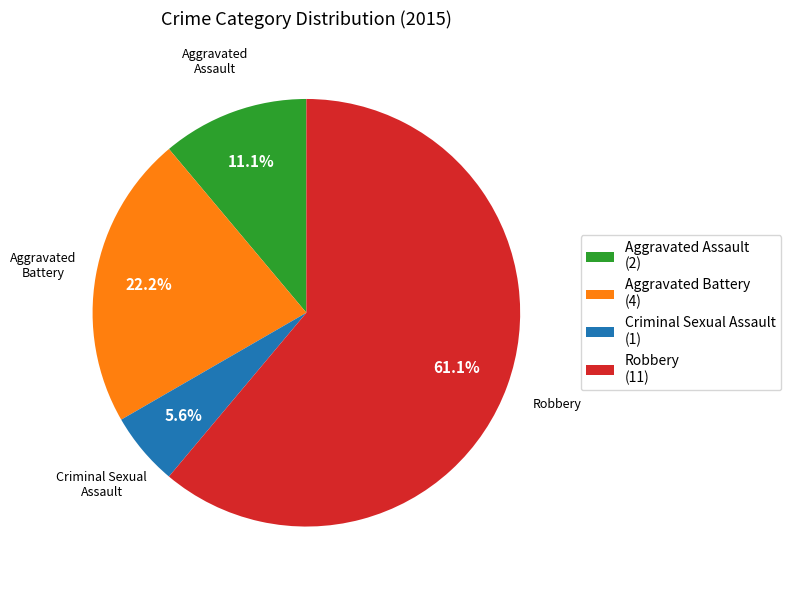

Between Aggravated Assault and Robbery, which is larger?

Robbery